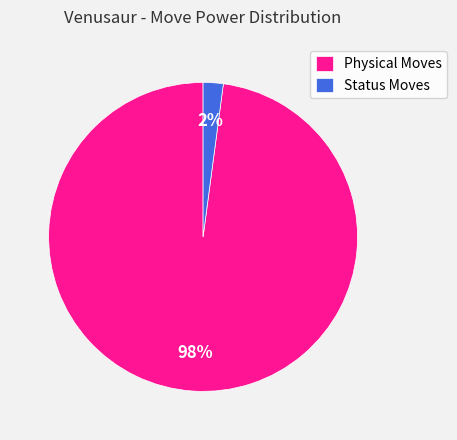

How many slices are in this pie chart?

2